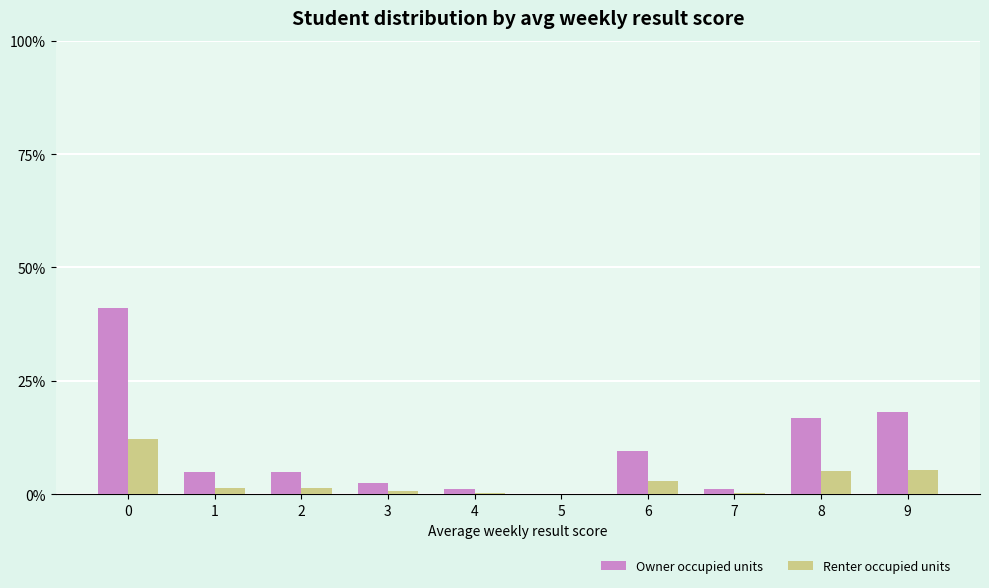

What are all the series names shown in the legend?

Owner occupied units, Renter occupied units